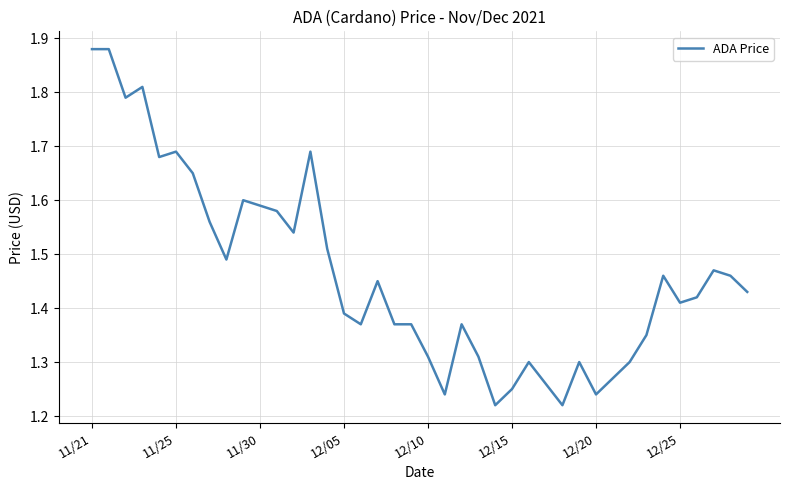

Reading left to right, what are all the values shown in this chart?

1.9	1.9	1.8	1.8	1.7	1.7	1.6	1.6	1.5	1.6	1.6	1.6	1.5	1.7	1.5	1.4	1.4	1.4	1.4	1.4	1.3	1.2	1.4	1.3	1.2	1.2	1.3	1.3	1.2	1.3	1.2	1.3	1.3	1.4	1.5	1.4	1.4	1.5	1.5	1.4